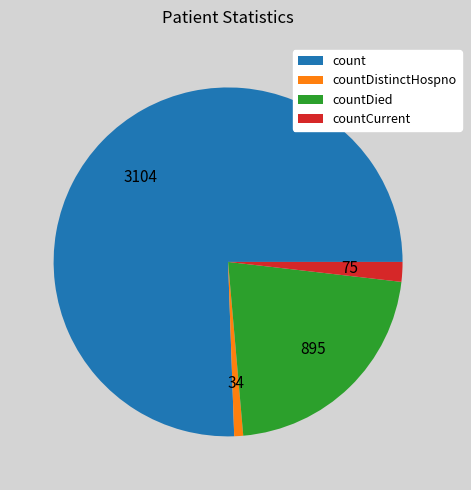

Which category has the smallest portion of the pie?

countDistinctHospno